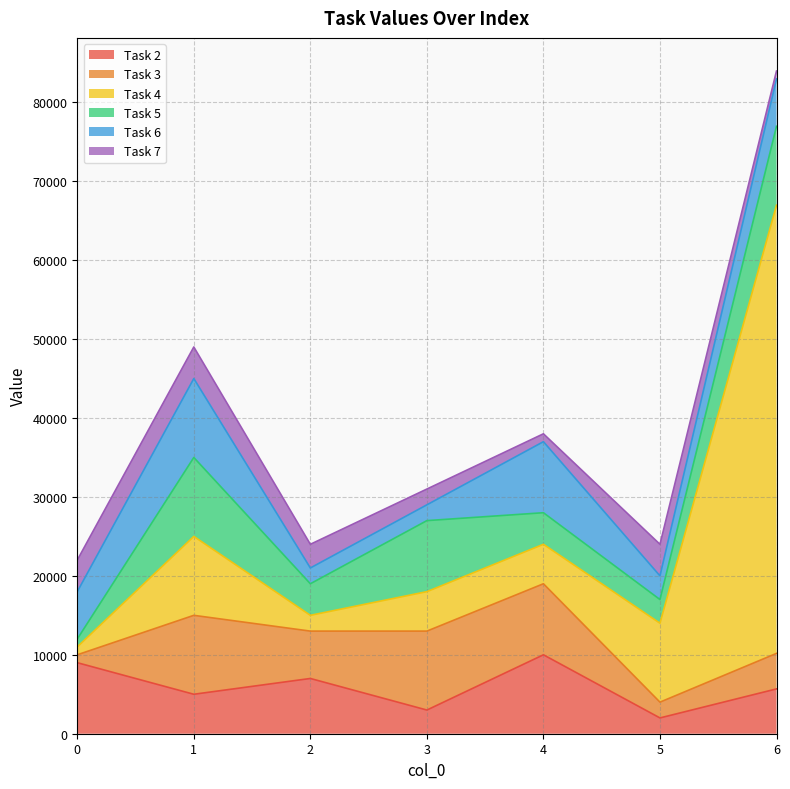

Is it true that Task 4 equals 2000 at 2?

True